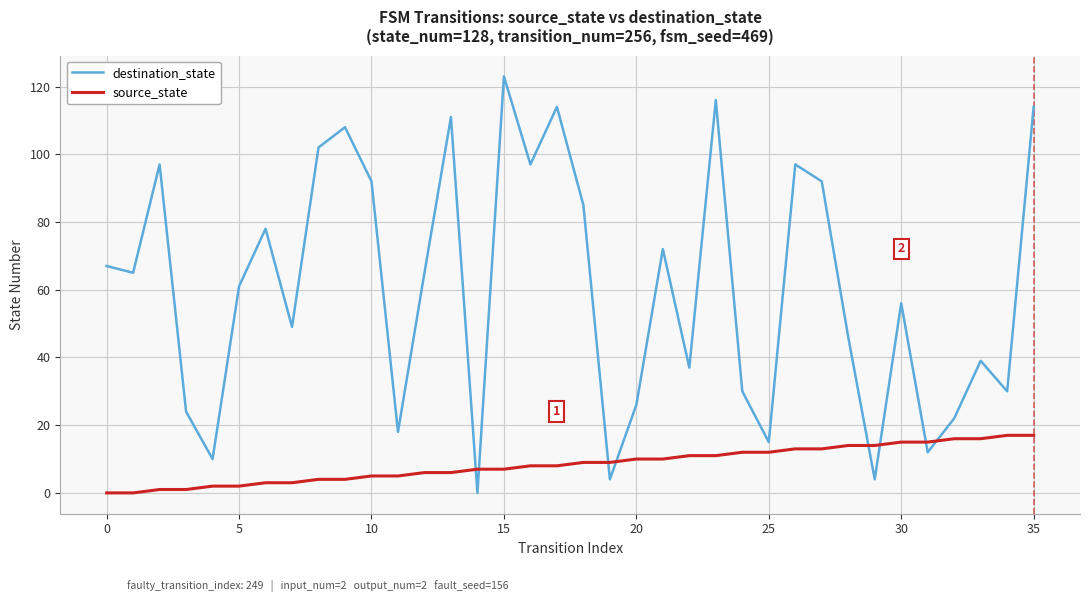

True or false: source_state and destination_state cross at least once.

True